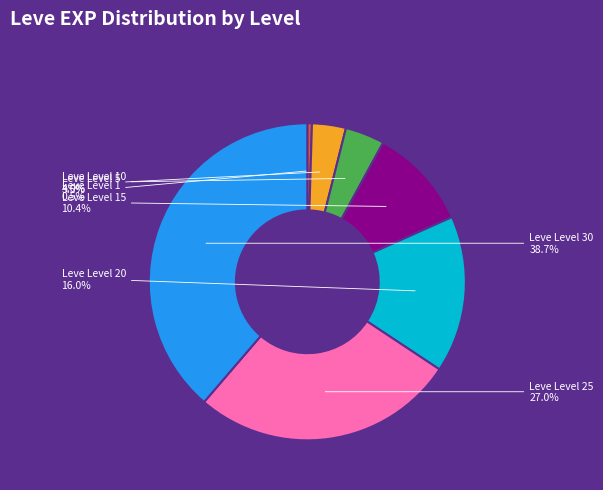

Which category has the biggest portion of the pie?

Leve Level 30